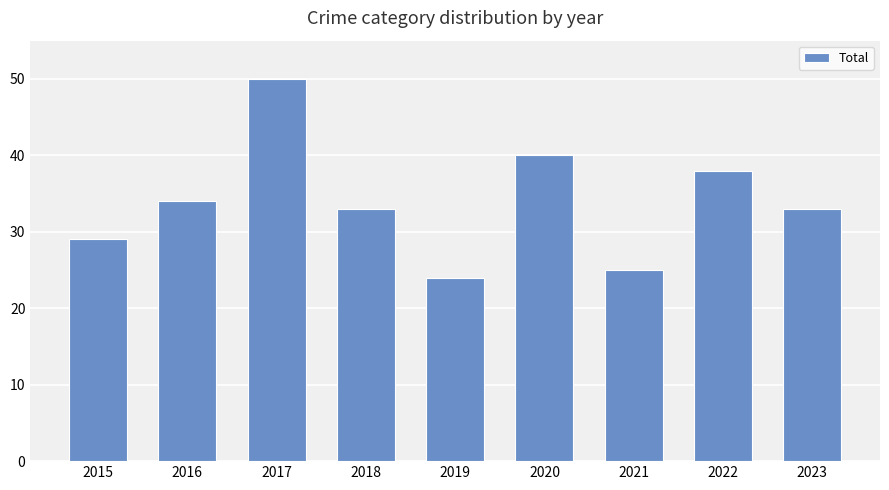

Reading left to right, extract all data points from this chart.

2015=29	2016=34	2017=50	2018=33	2019=24	2020=40	2021=25	2022=38	2023=33